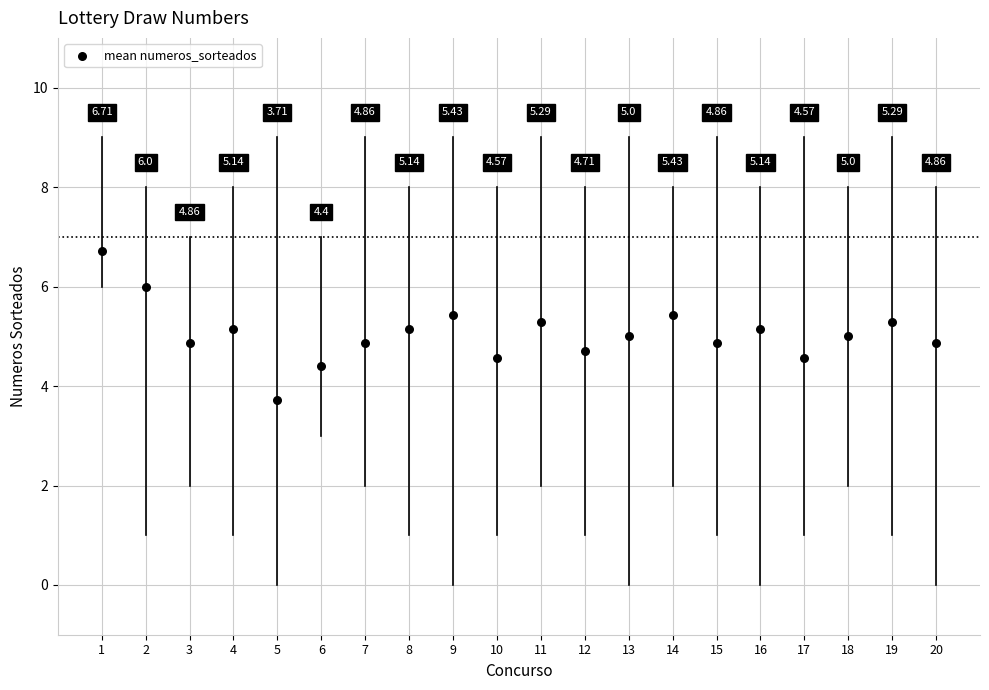

What is the range of X values (max minus min)?

19.0